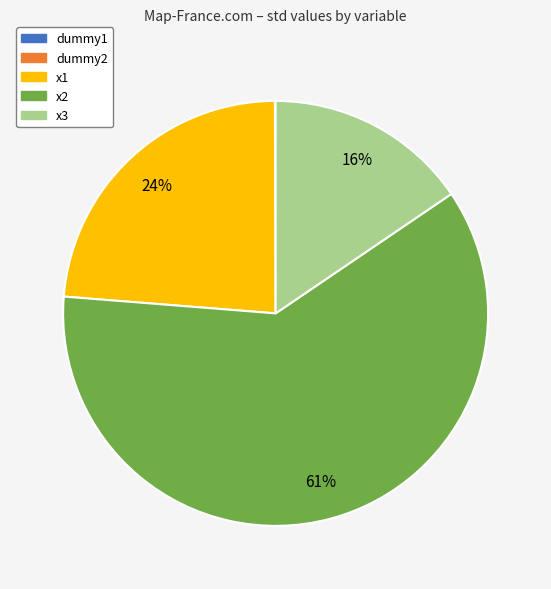

True or false: x3 accounts for 8% of the total.

False